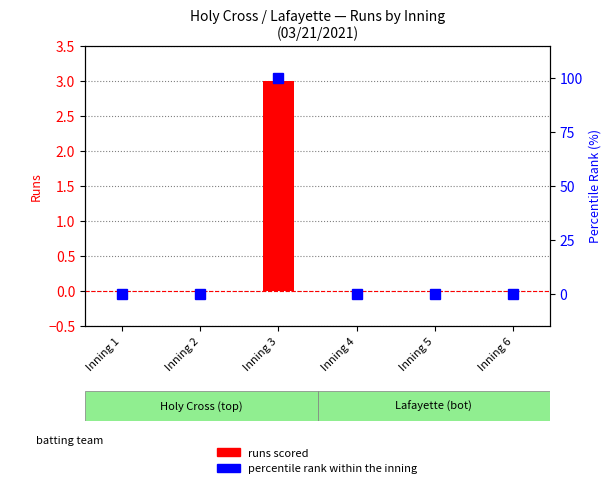

At Inning 3, list the series in order from smallest to largest.

Holy Cross runs, Lafayette runs, percentile rank within the inning